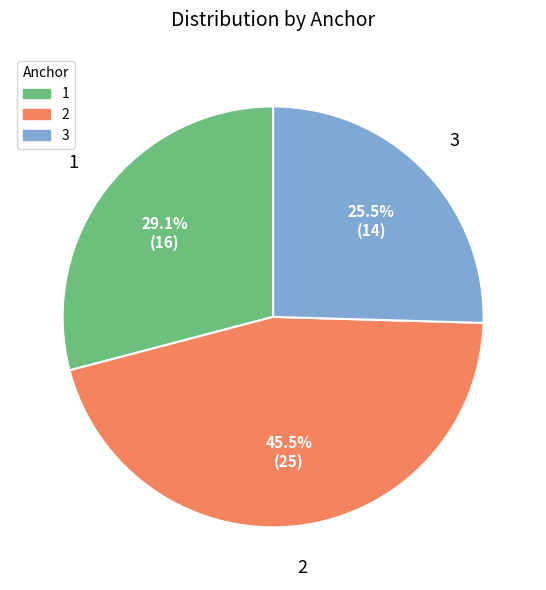

What percentage is the 1 slice, to the nearest percent?

29%